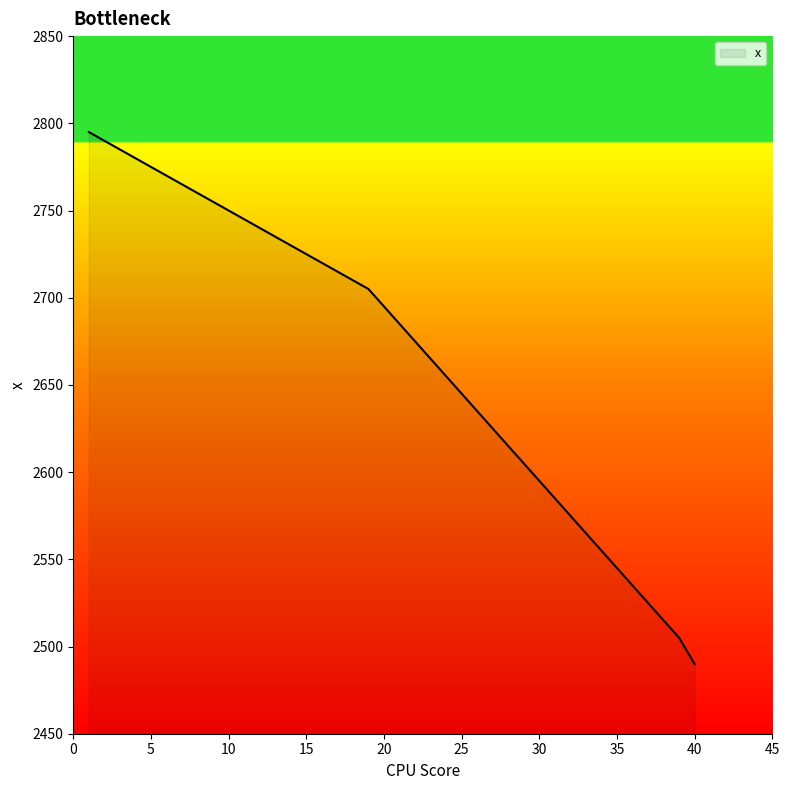

True or false: there are more than 1 points higher than both neighbors.

False